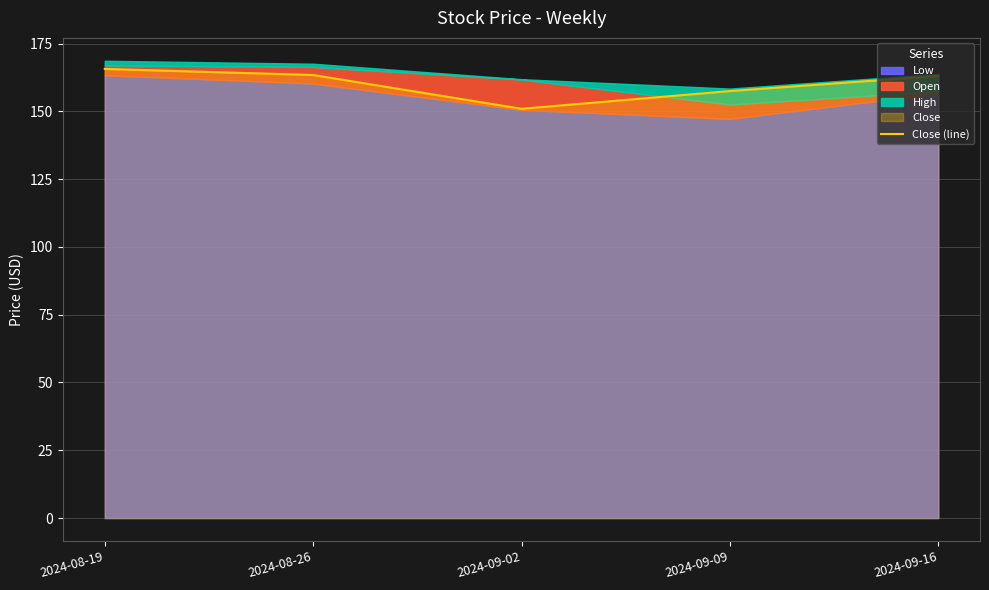

True or false: the data shows 58.4 at 2024-08-26.

False